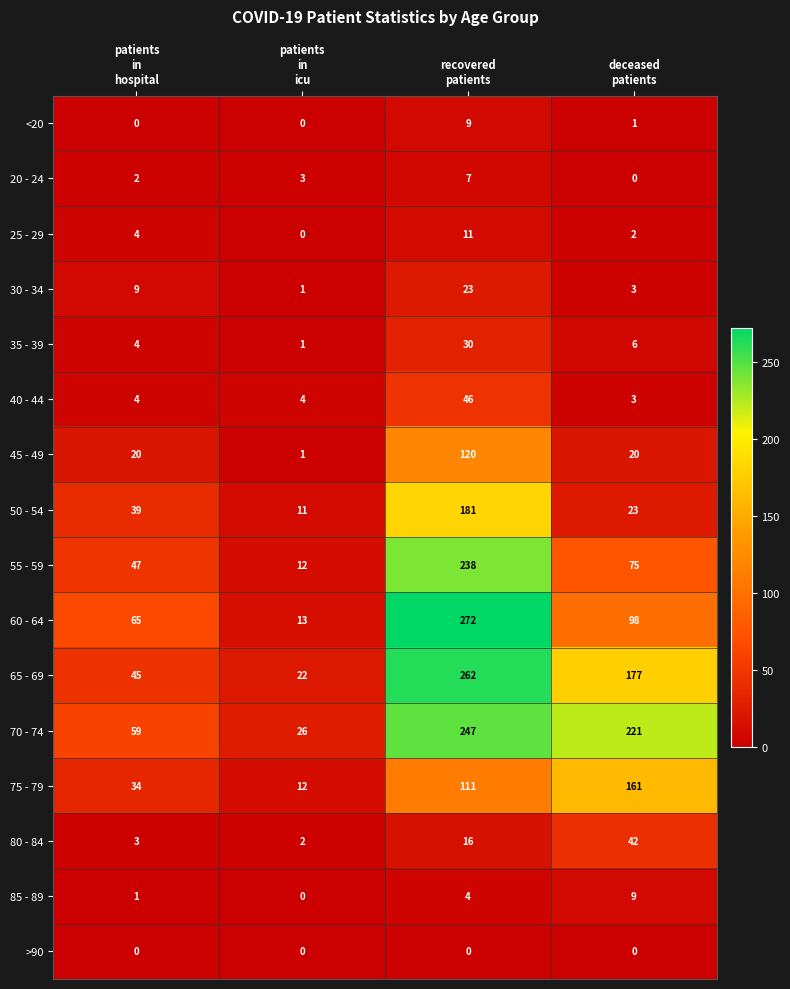

Count the 70 - 74 values in the range 59 to 247.

3